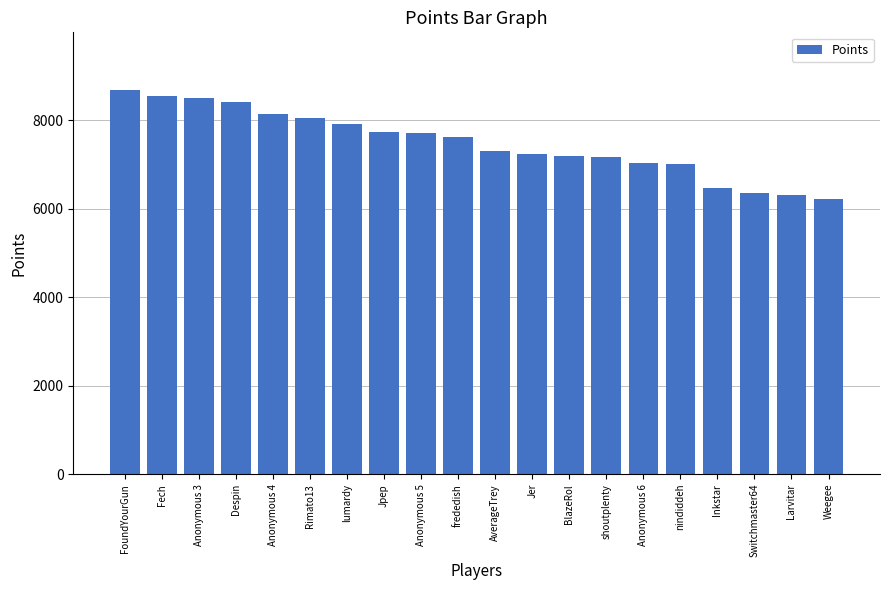

What is the sum of all values?

149594